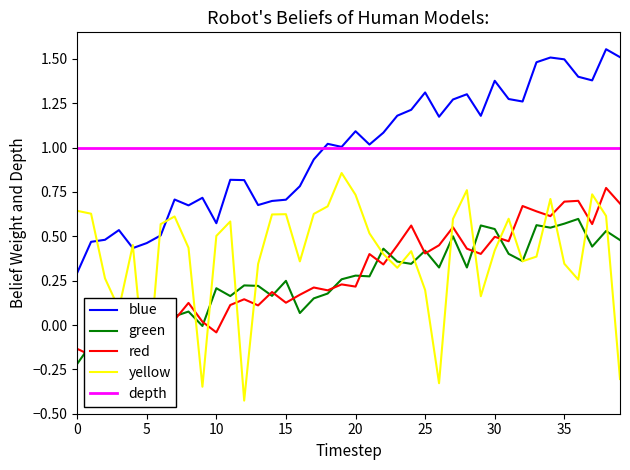

Is it true that red equals 0.1 at 15?

False